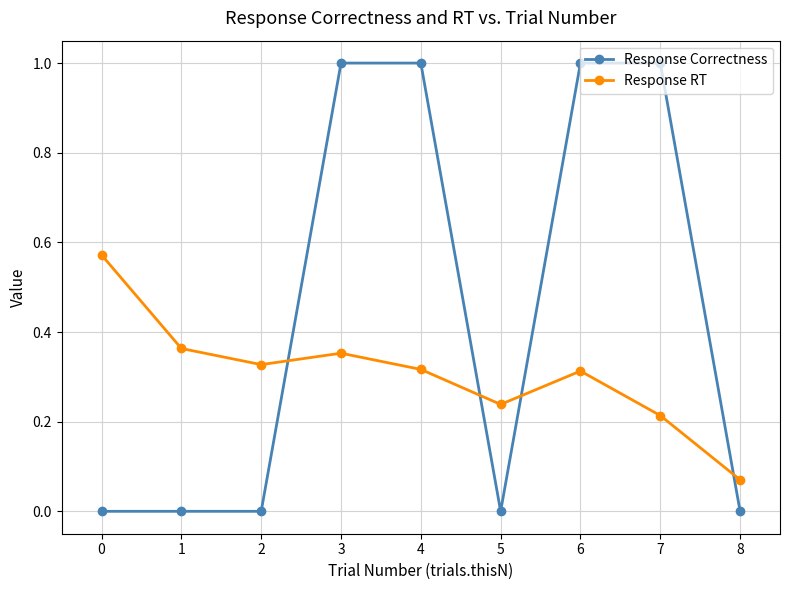

What is the difference between the Response Correctness values at 7 and 8?

1.0